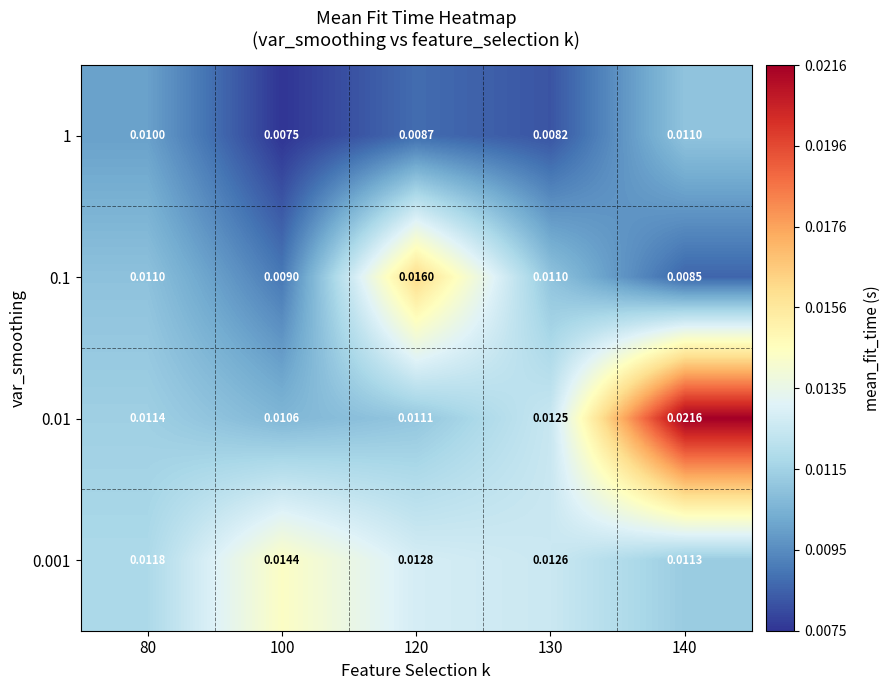

Between 100 and 120, which series saw the biggest shift?

0.1